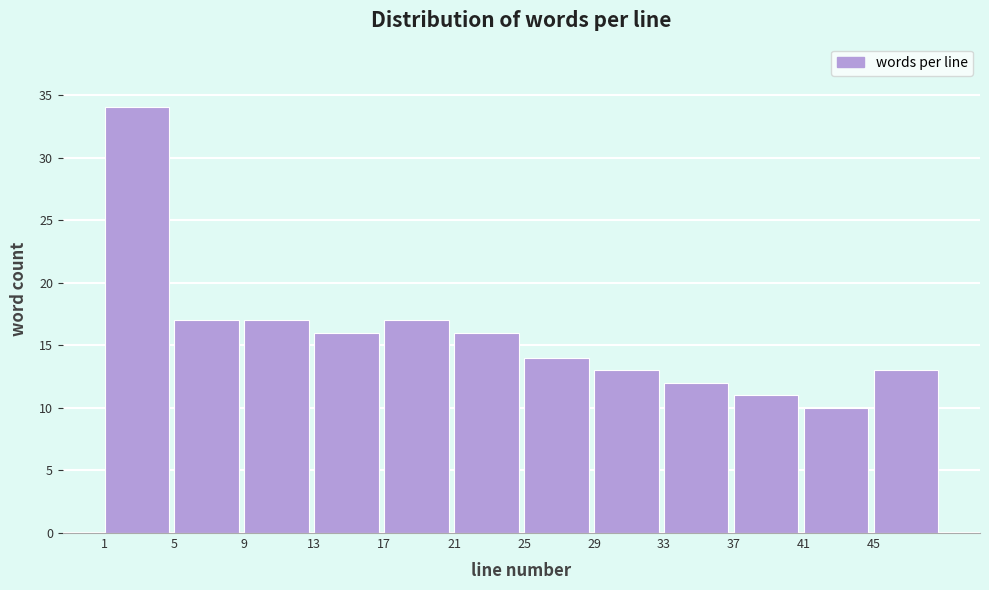

Reading right to left, extract all data points from this chart.

13	10	11	12	13	14	16	17	16	17	17	34